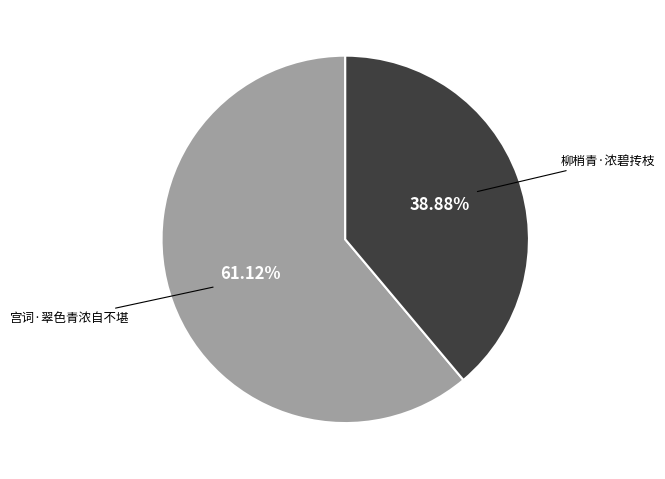

Which slice is the smallest?

柳梢青·浓碧抟枝